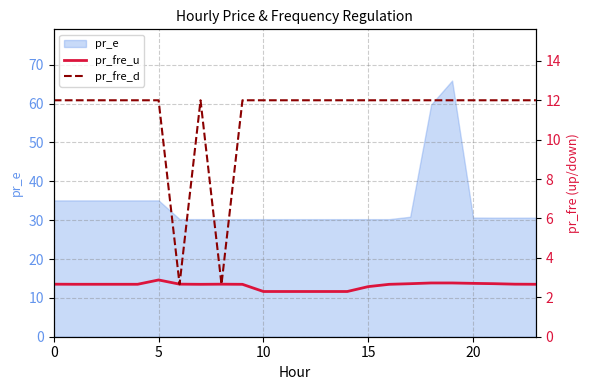

The value of pr_fre_u at 17 is 0.8. True or false?

False